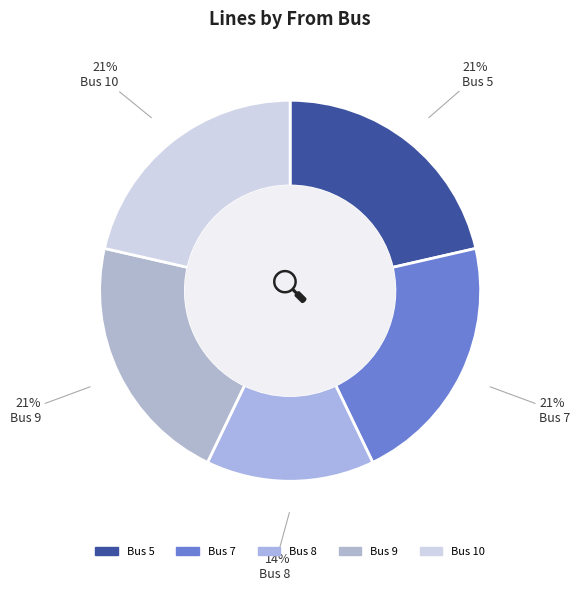

To the nearest percent, what is the difference between the largest and smallest slice percentages?

7%